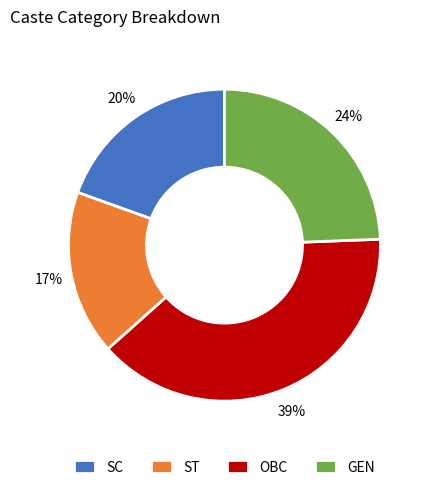

Which slice is the smallest?

ST